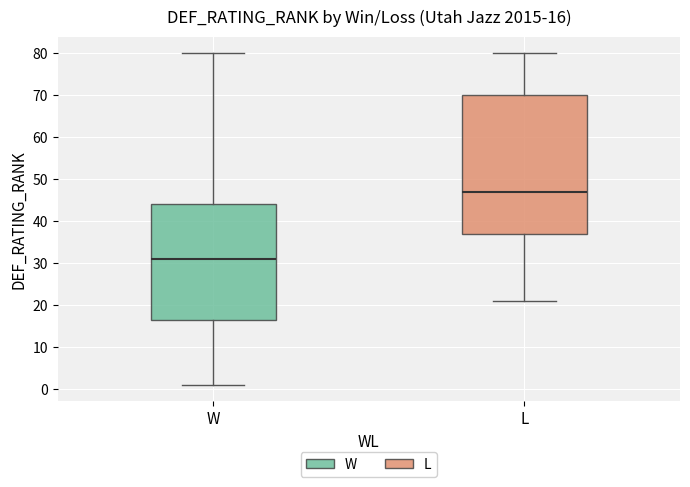

Which box is the tallest, from its lower edge to its upper edge?

L